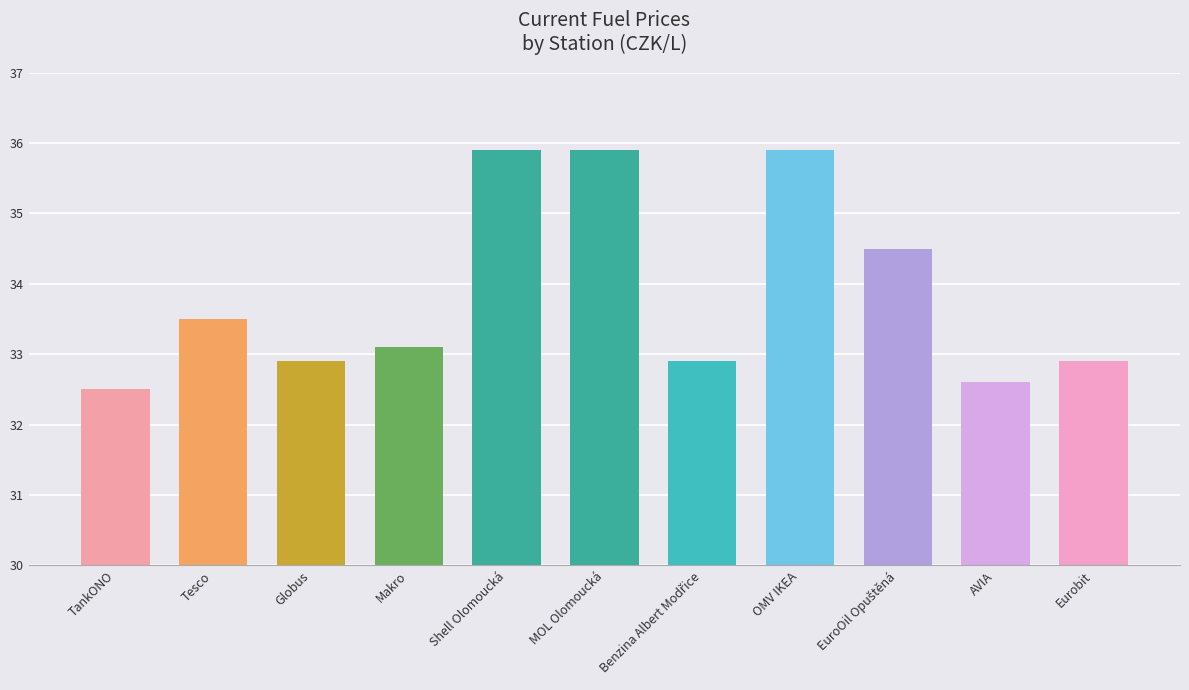

Approximately how many times larger is the value at Eurobit compared to Tesco?

1.0